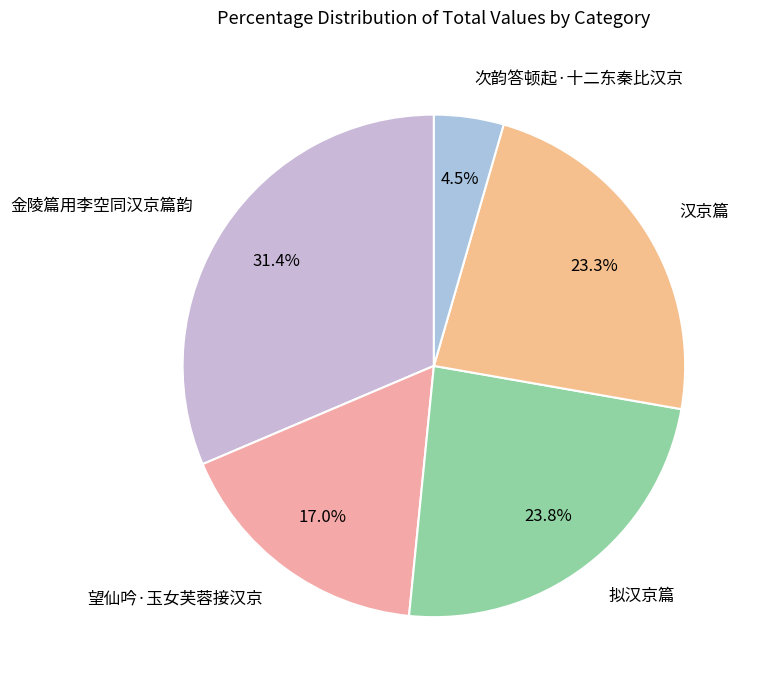

To the nearest percent, what is the average slice percentage?

20%